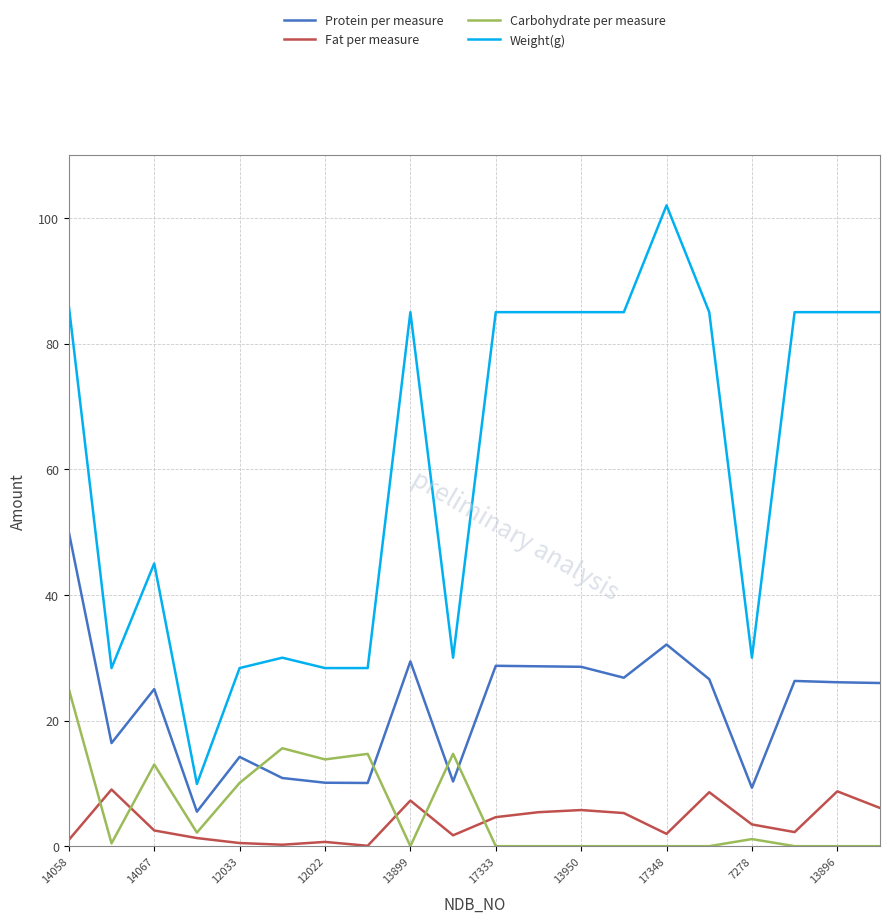

What is the average value of the Carbohydrate per measure series?

5.5